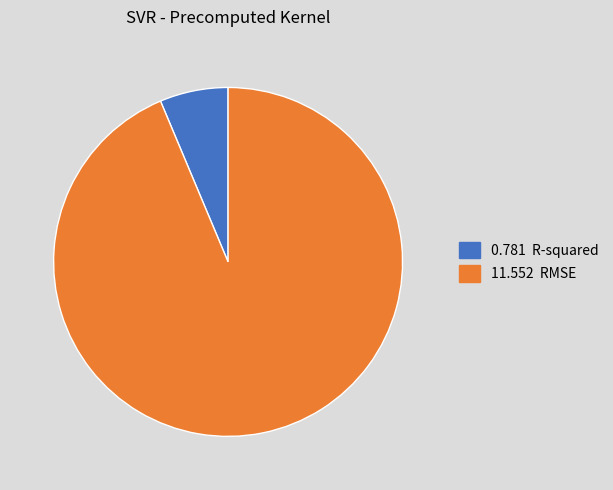

Is there any slice that represents more than half of the pie?

Yes